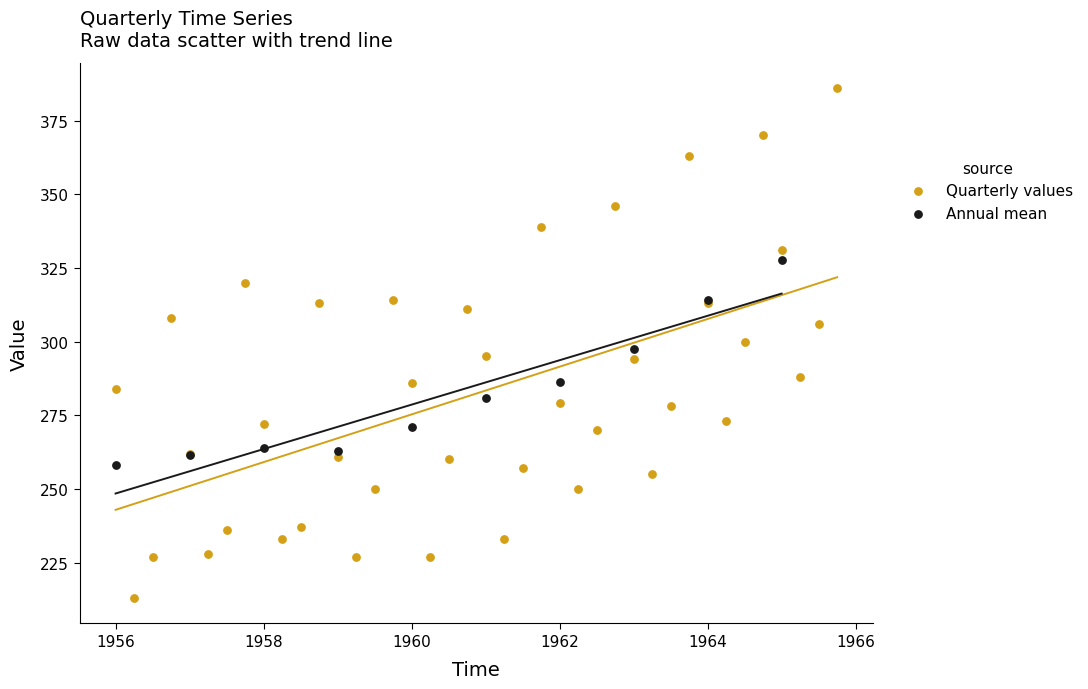

Which series has the largest Y range (max minus min)?

Quarterly values